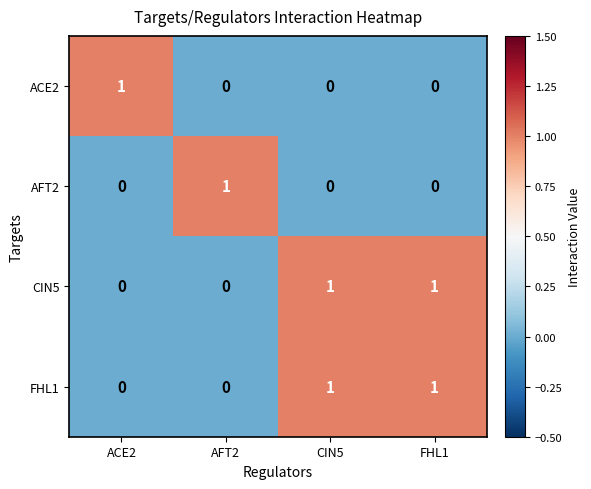

Reading left to right, what are all the values shown in this chart?

ACE2: ACE2=1	AFT2=0	CIN5=0	FHL1=0
AFT2: ACE2=0	AFT2=1	CIN5=0	FHL1=0
CIN5: ACE2=0	AFT2=0	CIN5=1	FHL1=1
FHL1: ACE2=0	AFT2=0	CIN5=1	FHL1=1